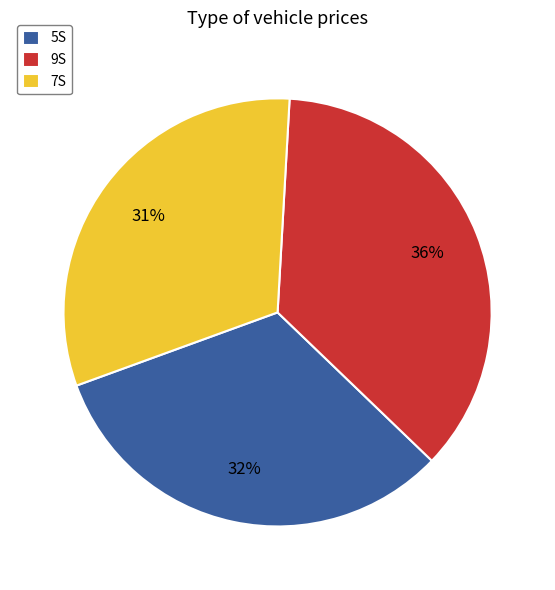

To the nearest percent, what is the difference between the largest and smallest slice percentages?

5%